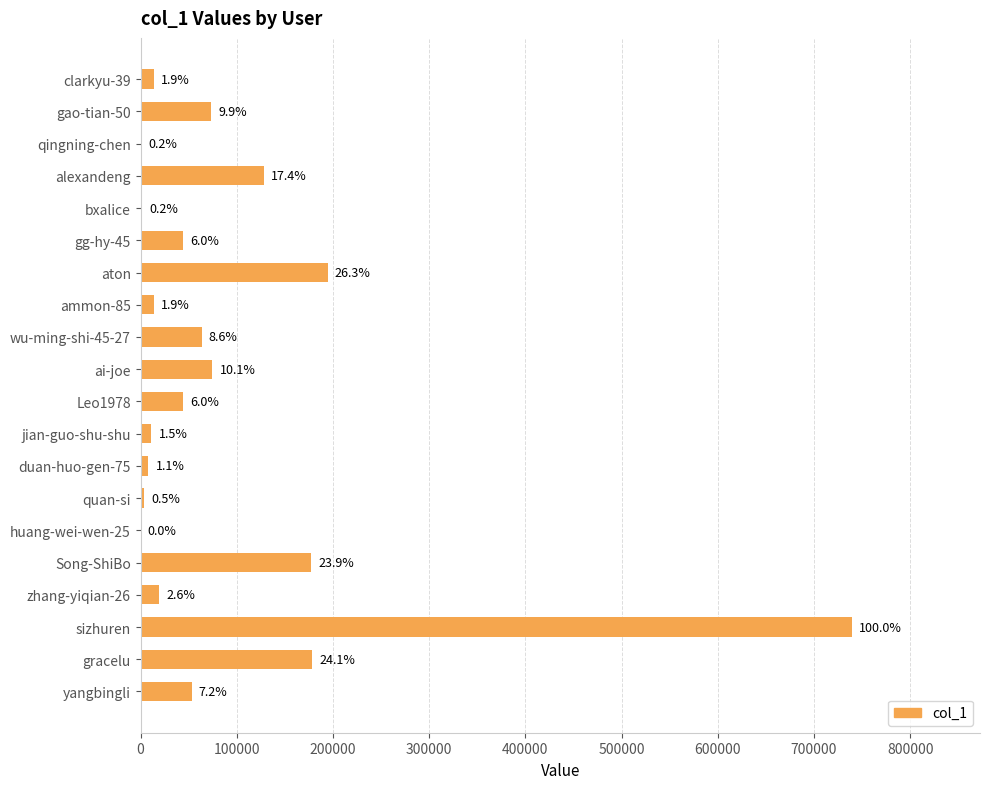

Are the bars horizontal?

Yes